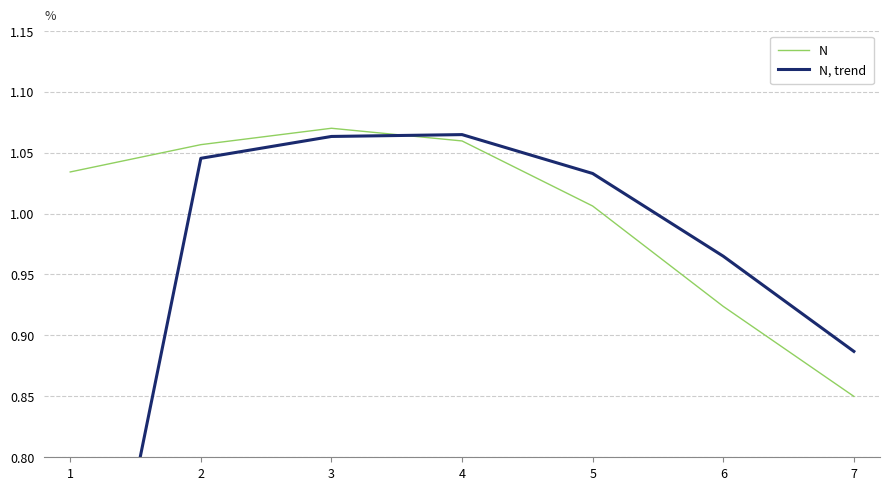

What is the value of the N point at the 5th from the left?

1.0